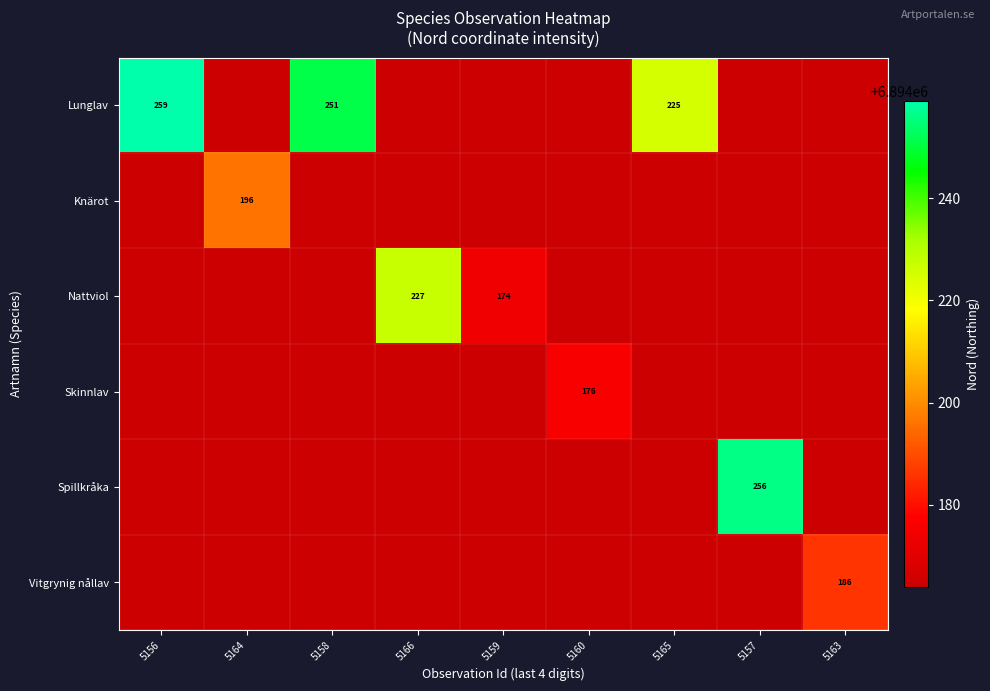

Between 5157 and 5164, which is larger?

5157